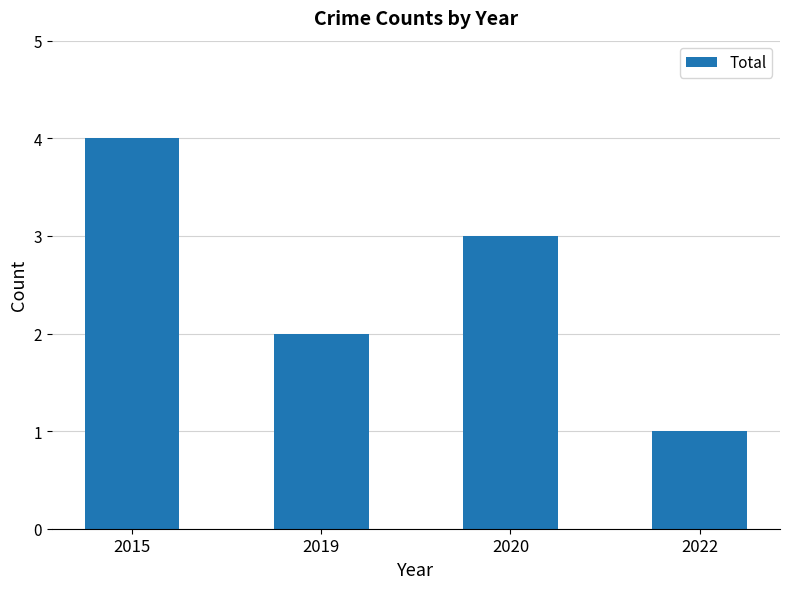

At which category does the chart reach its peak across all series?

2015